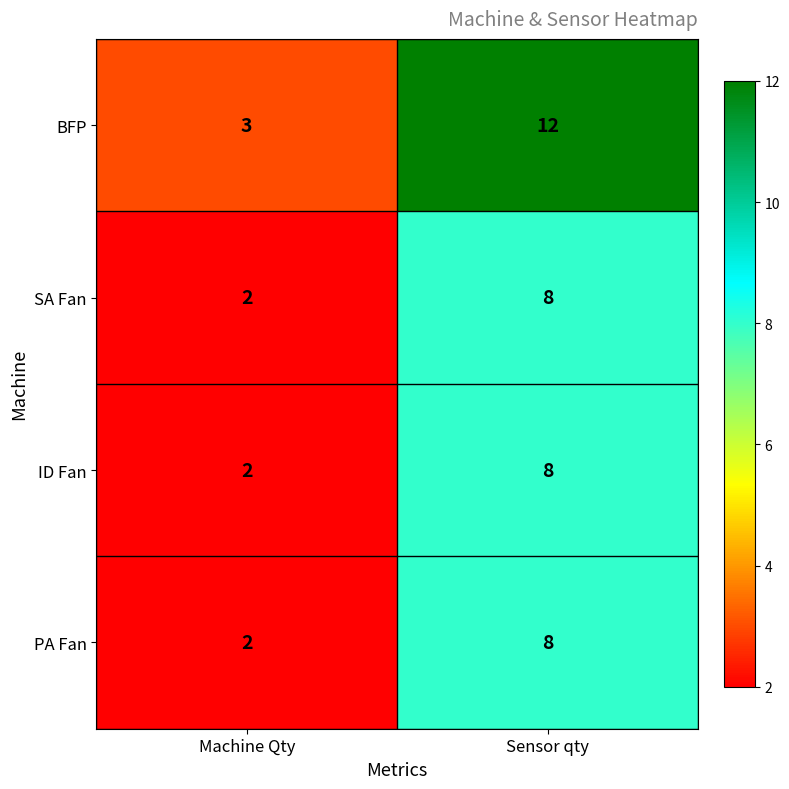

List the labels in order of BFP value, smallest first.

Machine Qty, Sensor qty